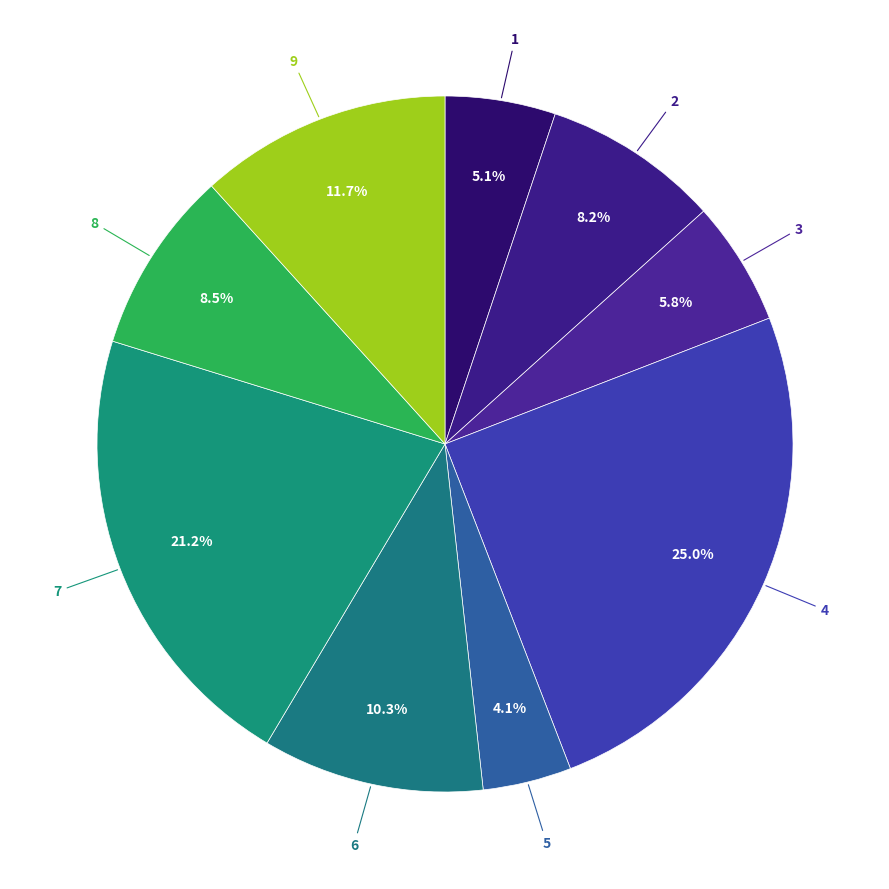

Combined, do 4 and 5 account for over 50%?

No